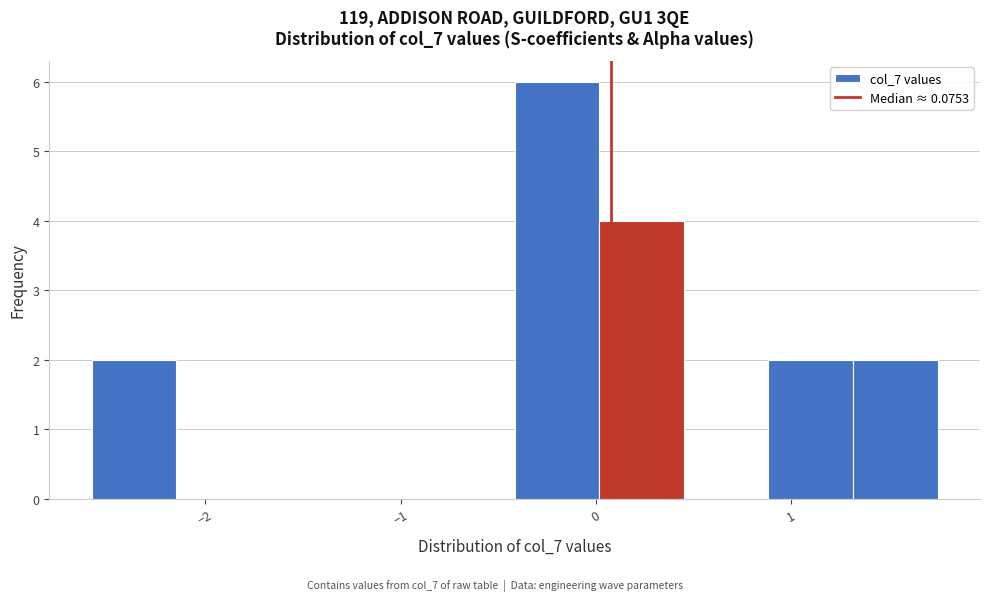

Reading left to right, list every bar in this chart as the range it spans on the x-axis followed by its height. Neither the bar edges nor the heights are printed on the chart, so give them approximately, as read against the axes.

-2.6 to -2.1: 2
-2.1 to -1.7: 0
-1.7 to -1.3: 0
-1.3 to -0.8: 0
-0.8 to -0.4: 0
-0.4 to 0.0: 6
0.0 to 0.4: 4
0.4 to 0.9: 0
0.9 to 1.3: 2
1.3 to 1.7: 2